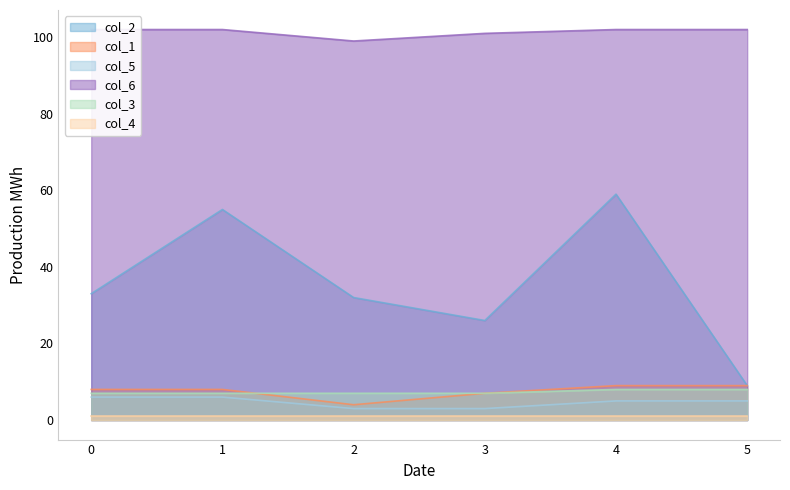

Rank the categories by col_6 value from highest to lowest.

0, 1, 4, 5, 3, 2